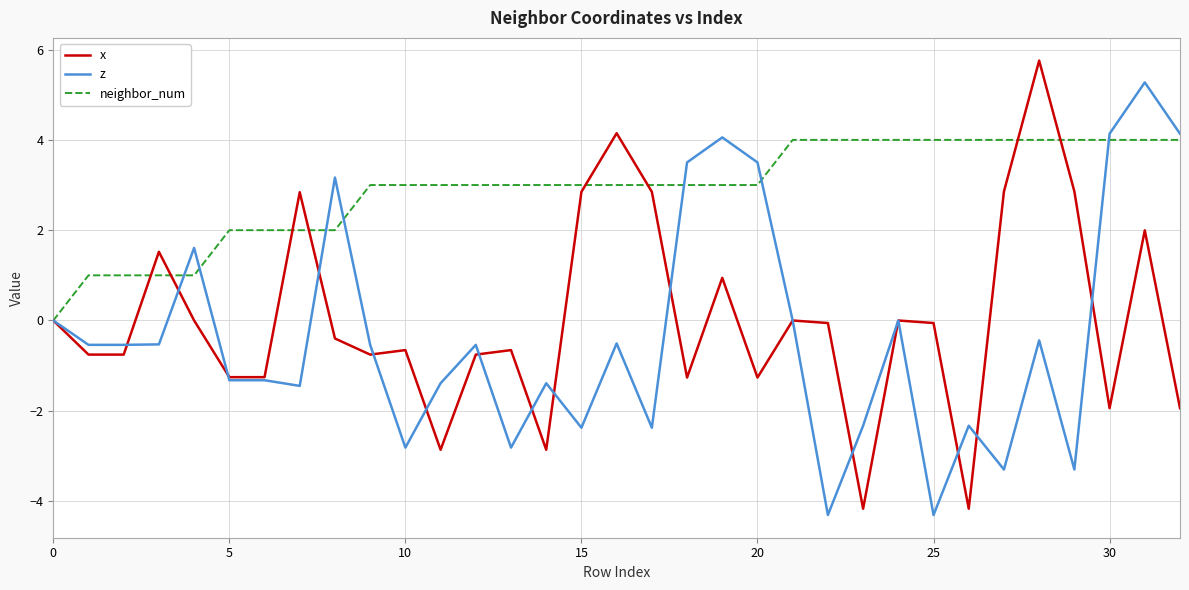

List the series in order of their peak value, highest first.

x, z, neighbor_num